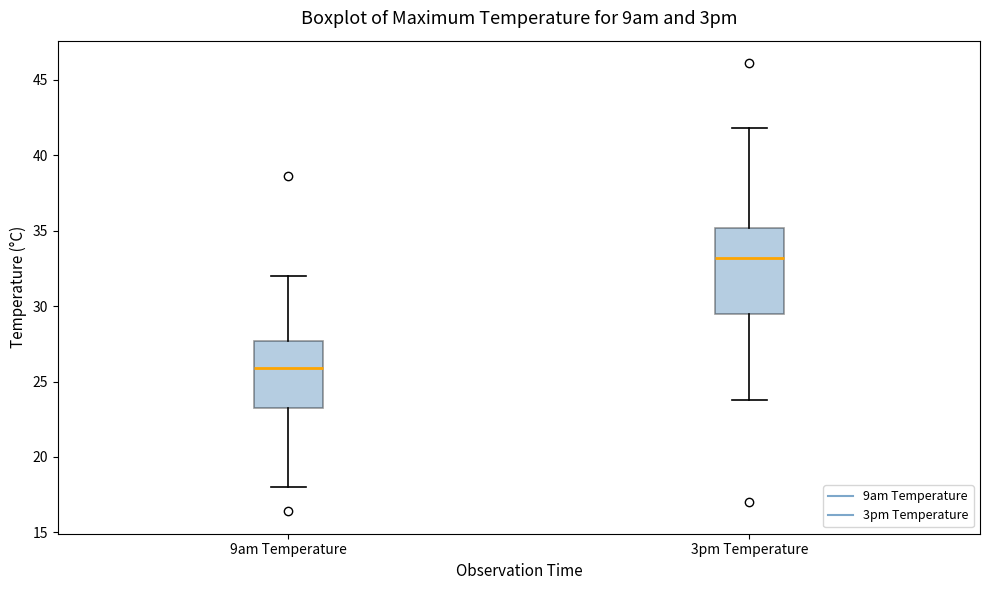

Reading left to right, read every box against the y-axis: the position of its median line, the range the box covers, and the ends of its whiskers. The values are not printed on the chart, so give them approximately, as read against the axis.

9am Temperature: median 26.0, box 23.5 to 27.5, whiskers 18.0 to 32.0
3pm Temperature: median 33.0, box 29.5 to 35.0, whiskers 24.0 to 42.0